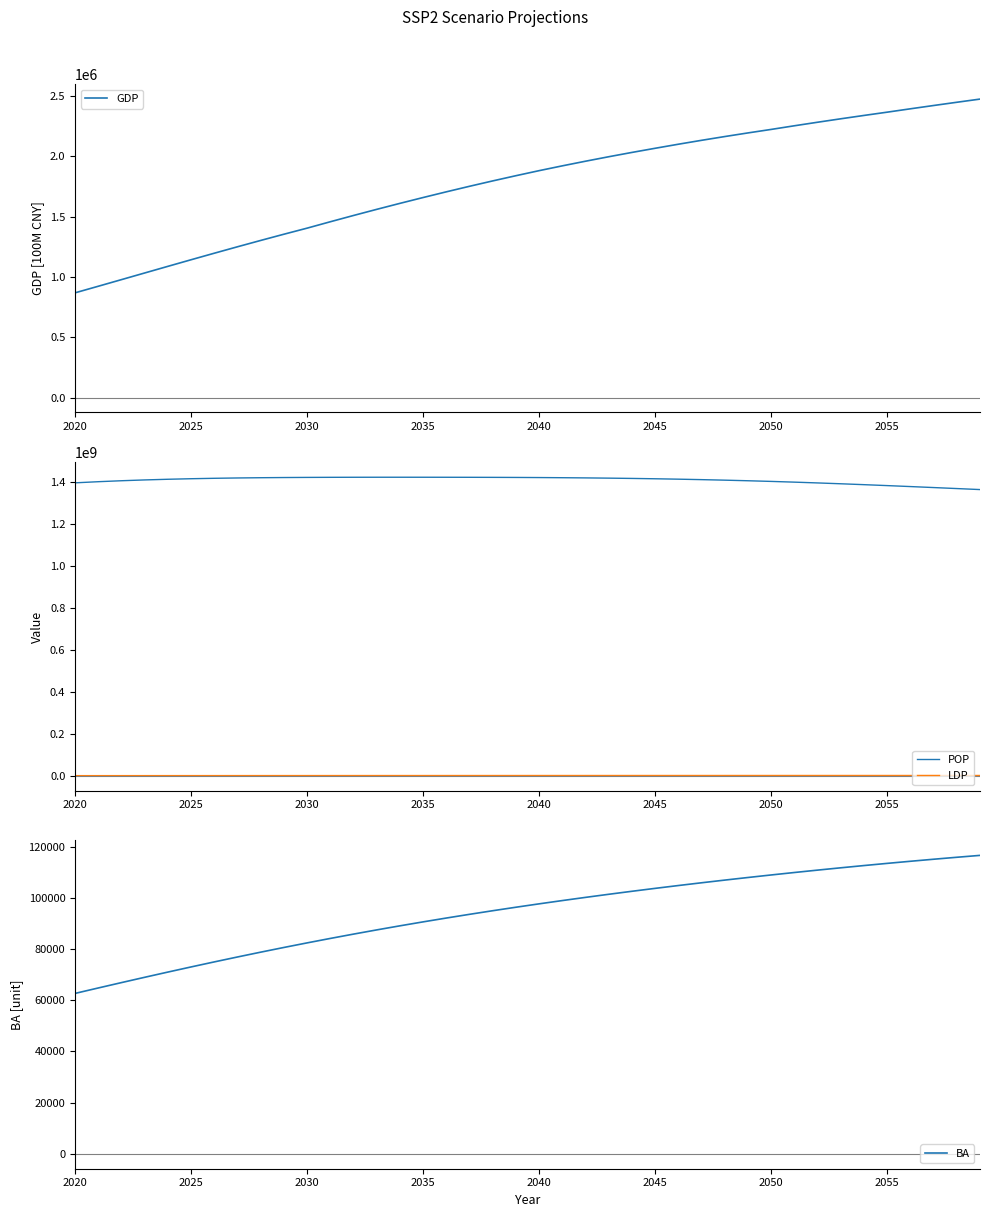

True or false: BA and GDP cross at least once.

False